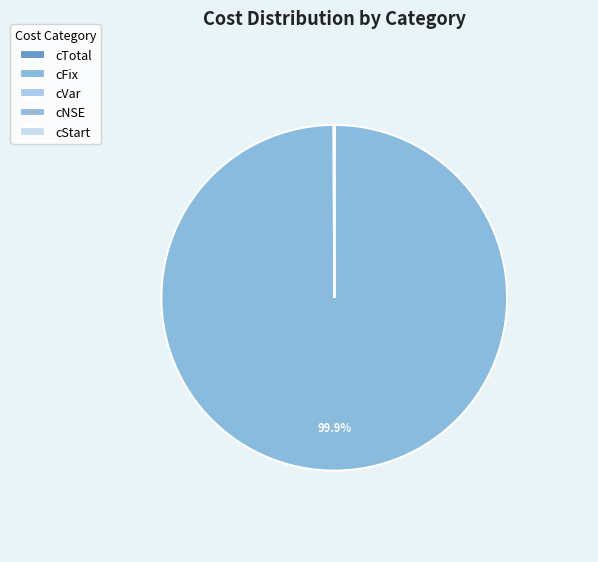

Rank the categories by value from lowest to highest.

cNSE, cStart, cVar, cTotal, cFix